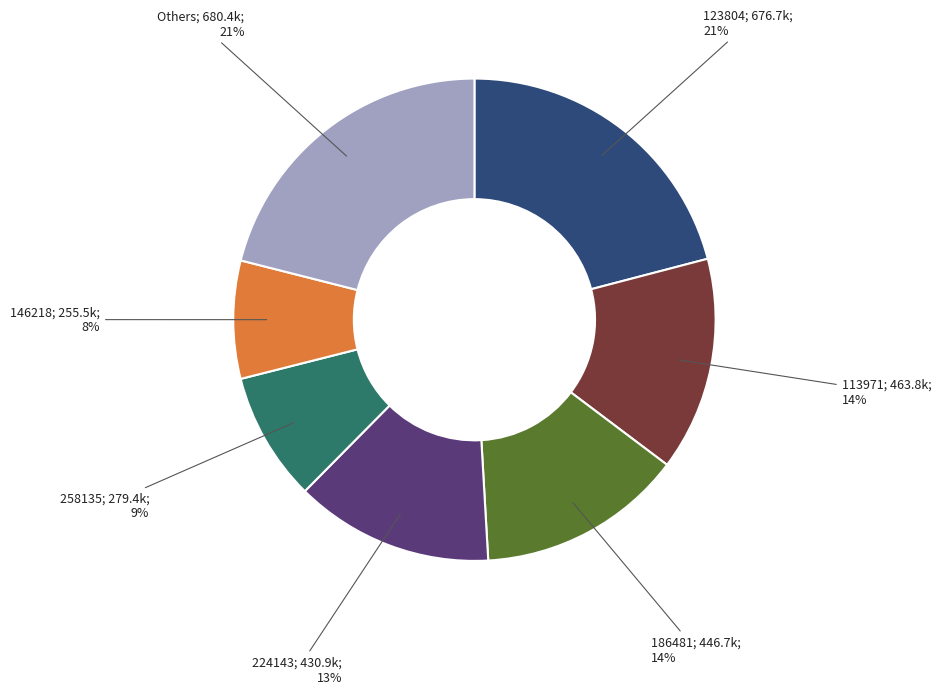

To the nearest percent, what is the difference between the largest and smallest slice percentages?

13%